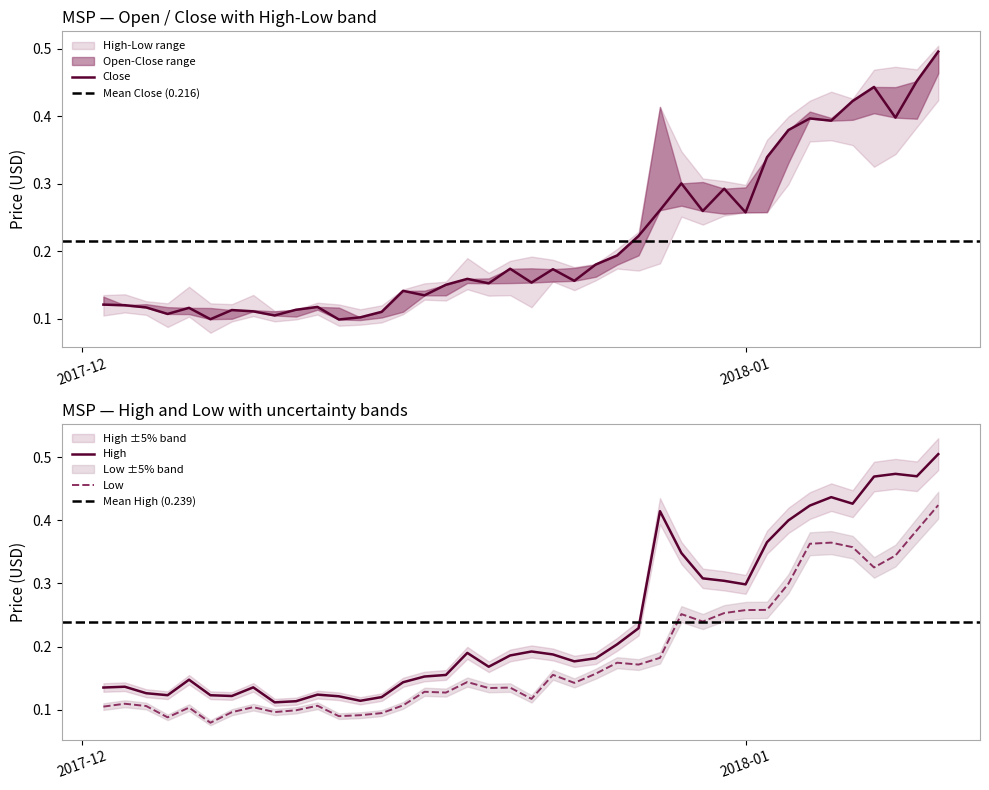

True or false: Low and High intersect in this chart.

False